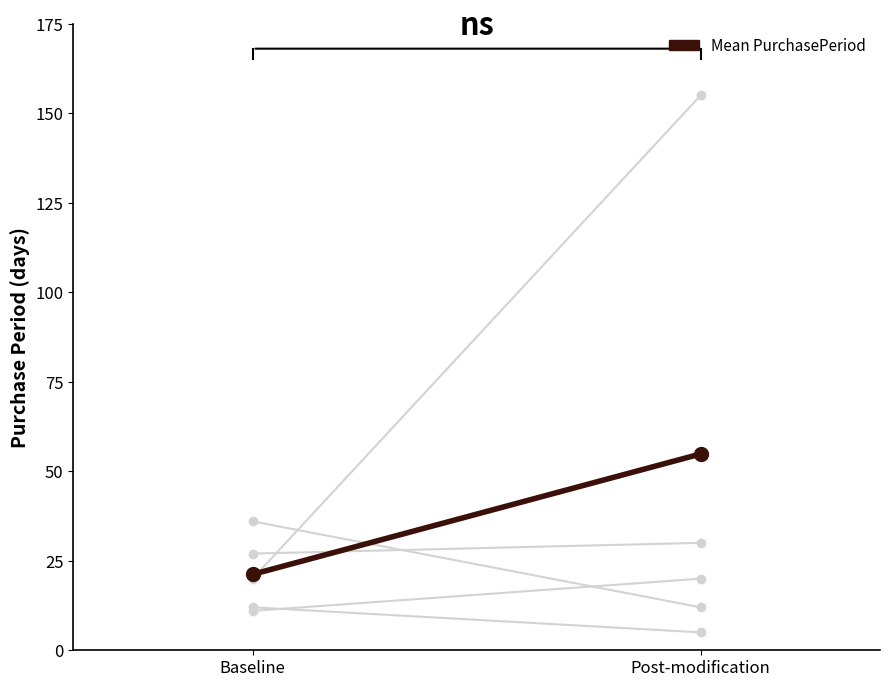

What is the label of the 2nd point from the left?

Post-modification